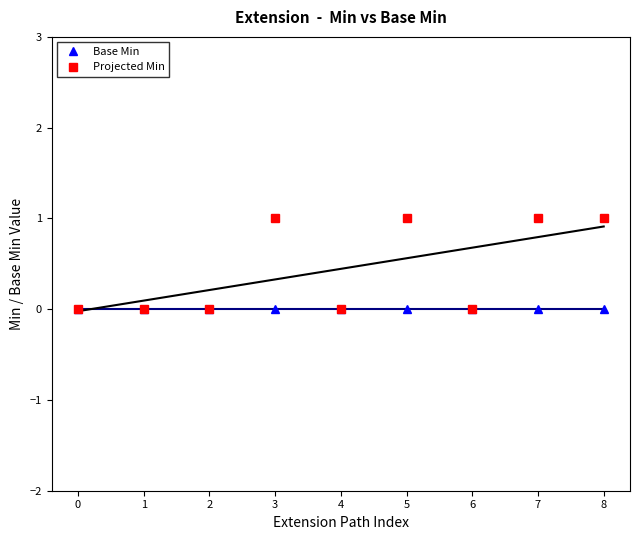

Rank the series by their maximum value, from highest to lowest.

Projected Min, Base Min